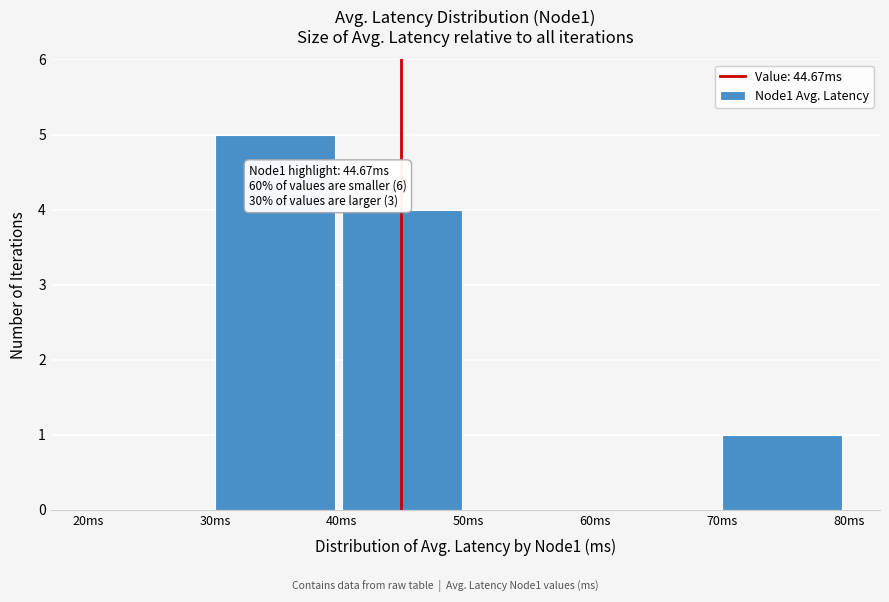

Over which range of the x-axis is the bar tallest?

30 to 40